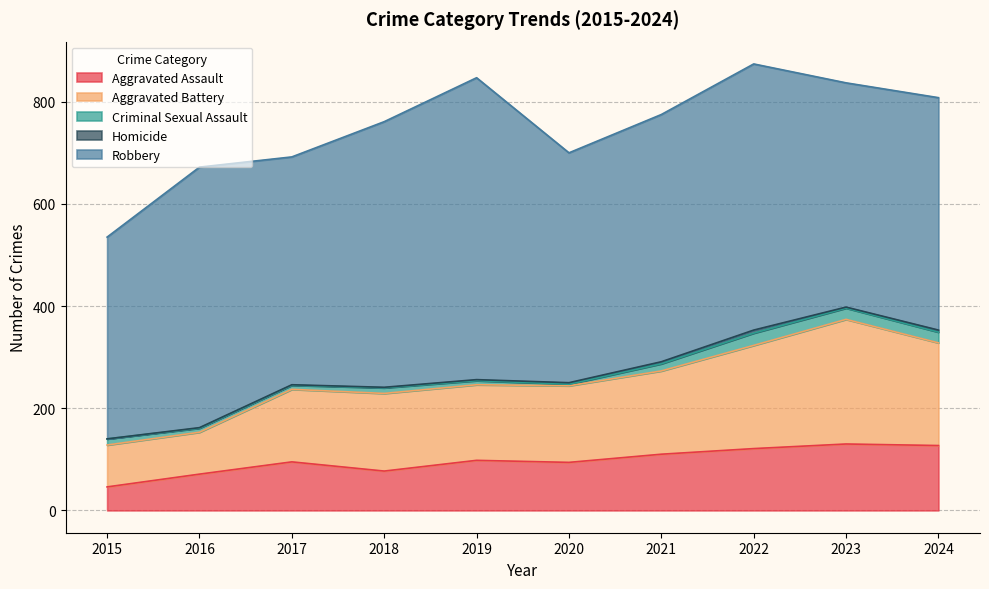

True or false: Aggravated Assault and Homicide cross at least once.

False